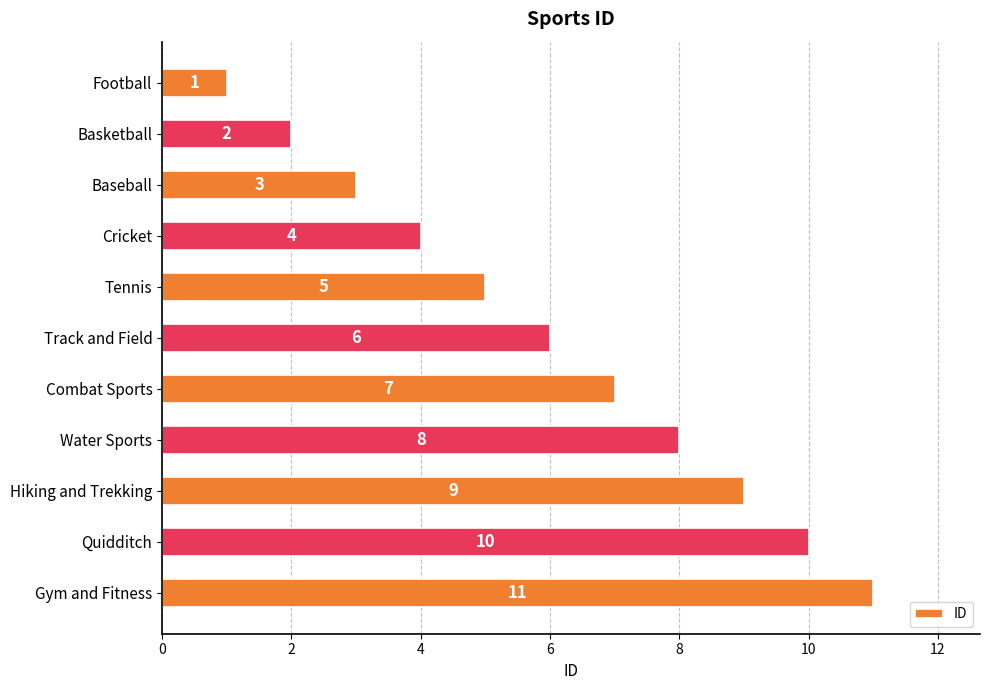

Is it true that the value at Track and Field is 8?

False